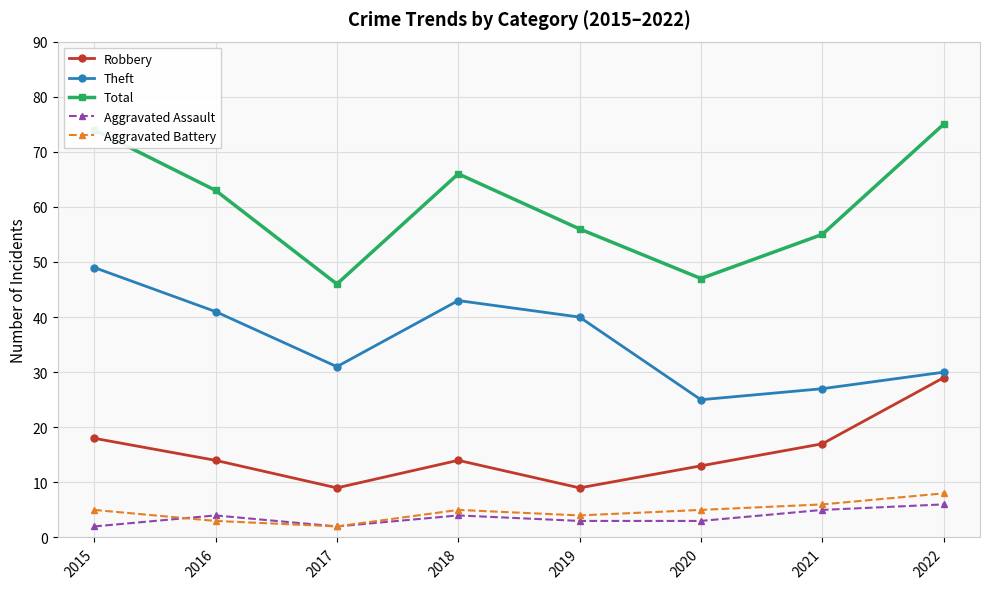

Which series changed the most between 2019 and 2022?

Robbery